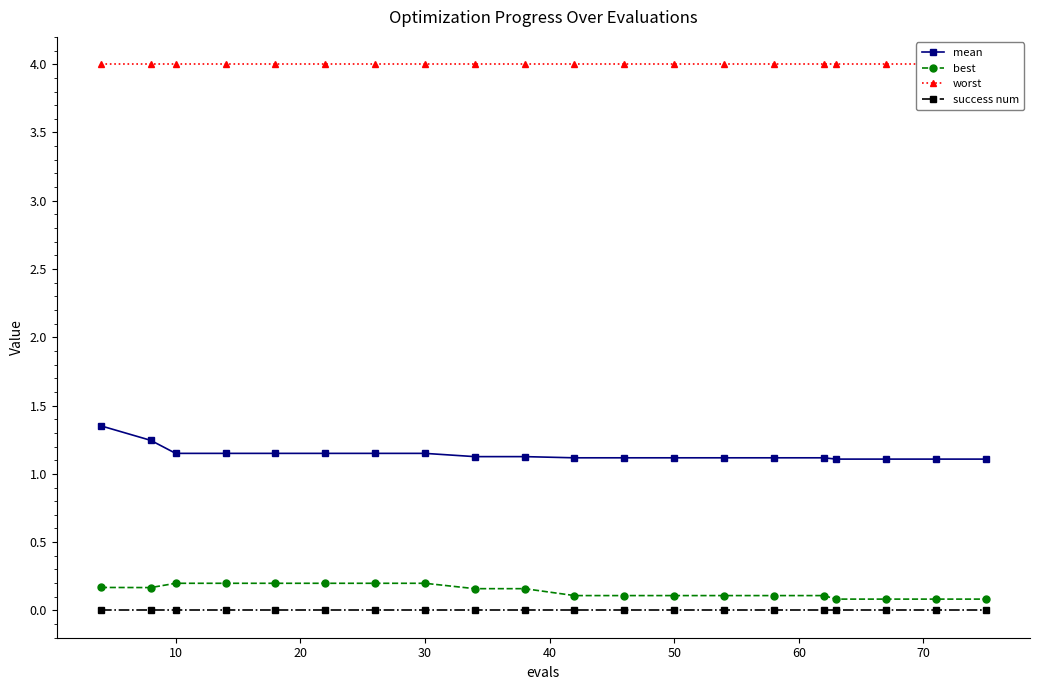

True or false: mean and best intersect in this chart.

False